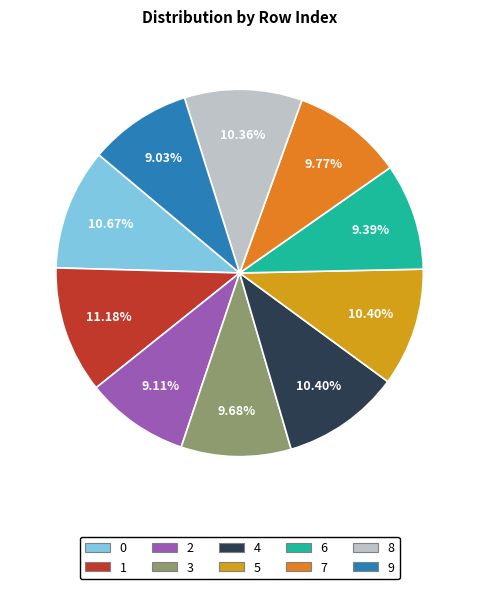

Does any single category account for the majority?

No